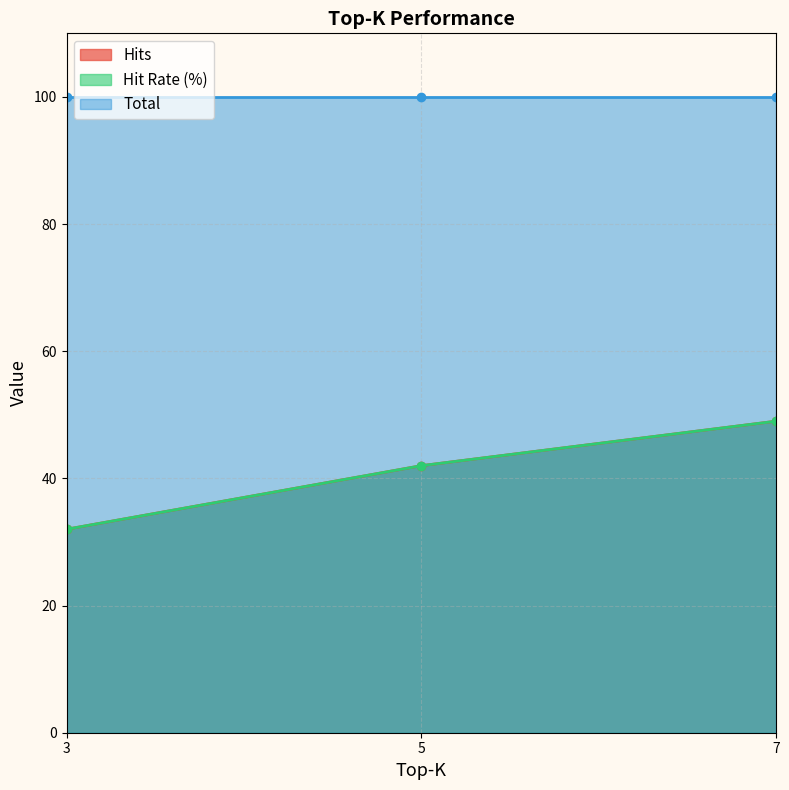

What is the sum of the Hit Rate (%) values at 7 and 3?

81